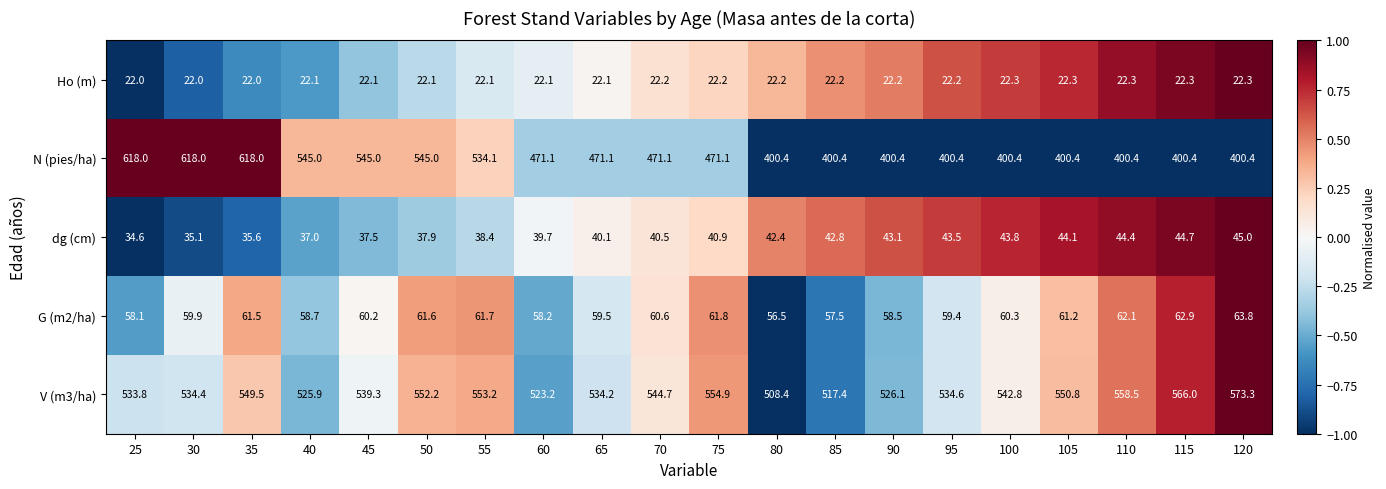

How many categories are shown in the chart?

20